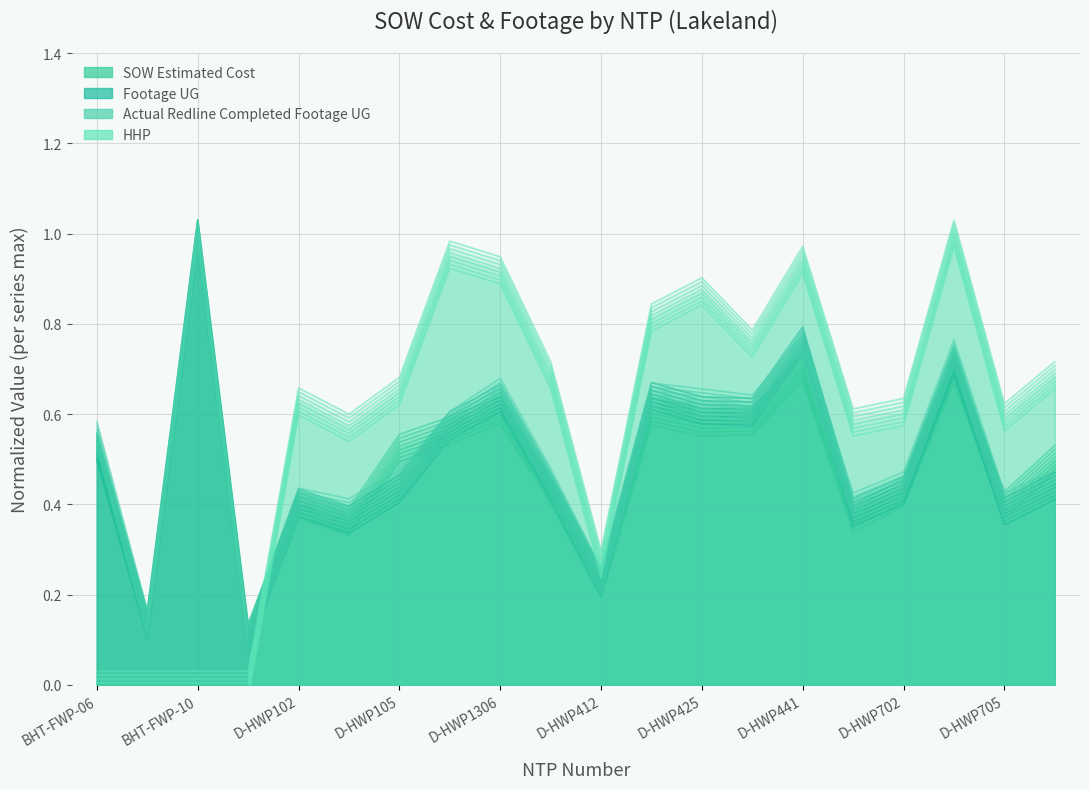

What is the label of the 7th point from the right?

D-HWP436